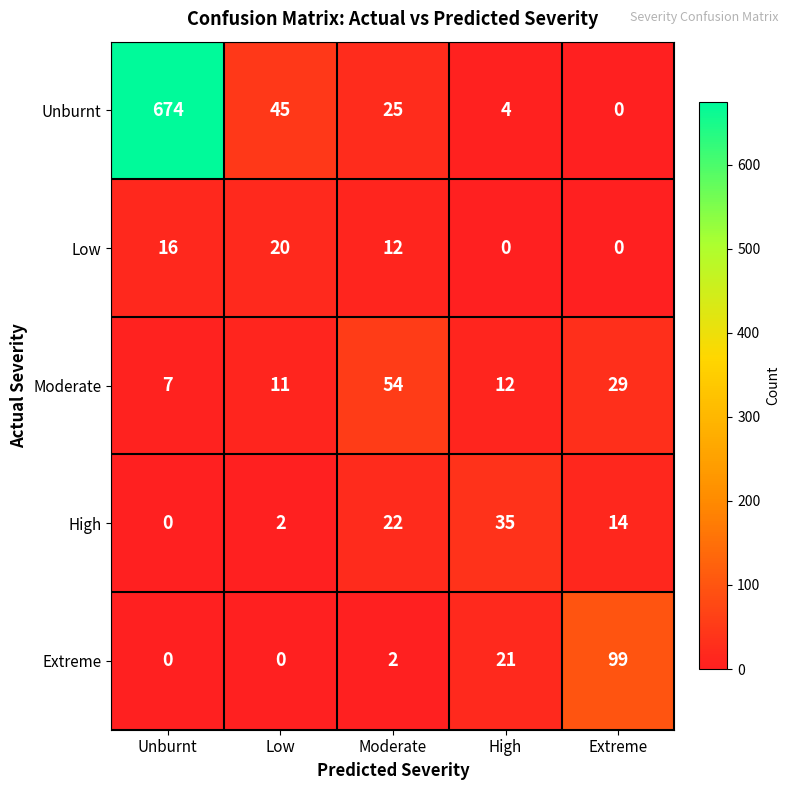

At which label is Low closest to 10?

Moderate